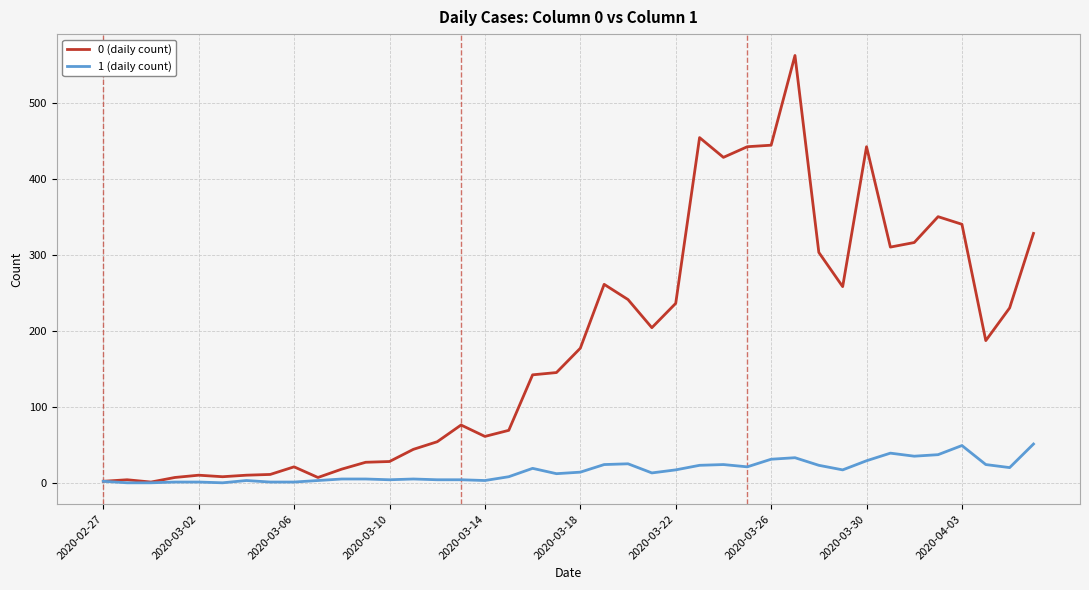

Which series has the largest total across all categories?

0 (daily count)